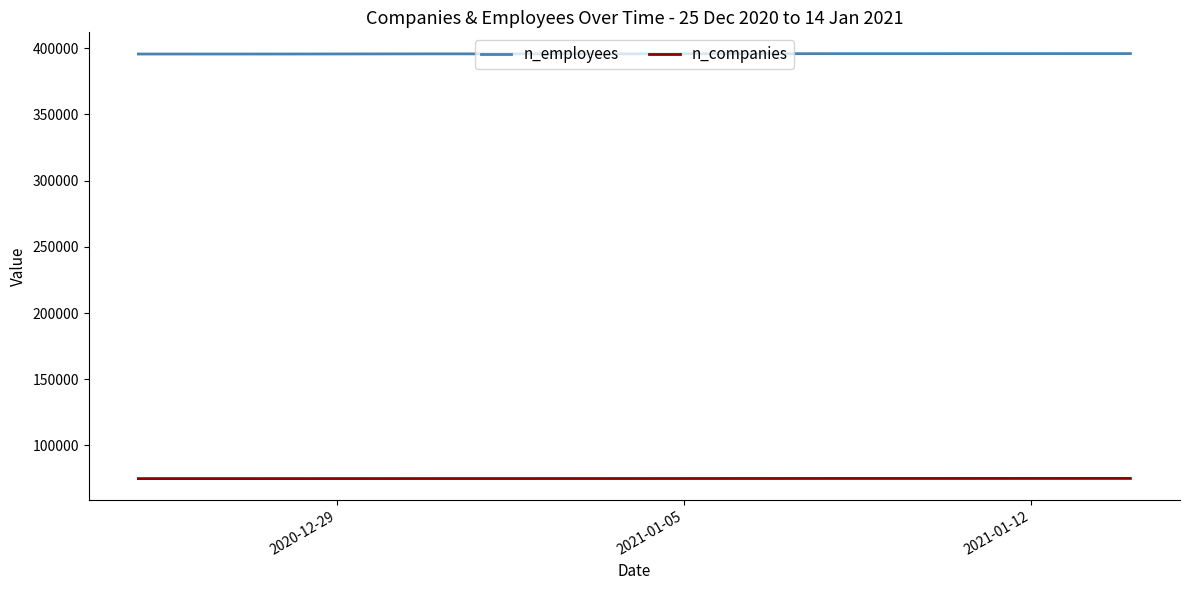

What is the maximum value shown in the chart?

395930